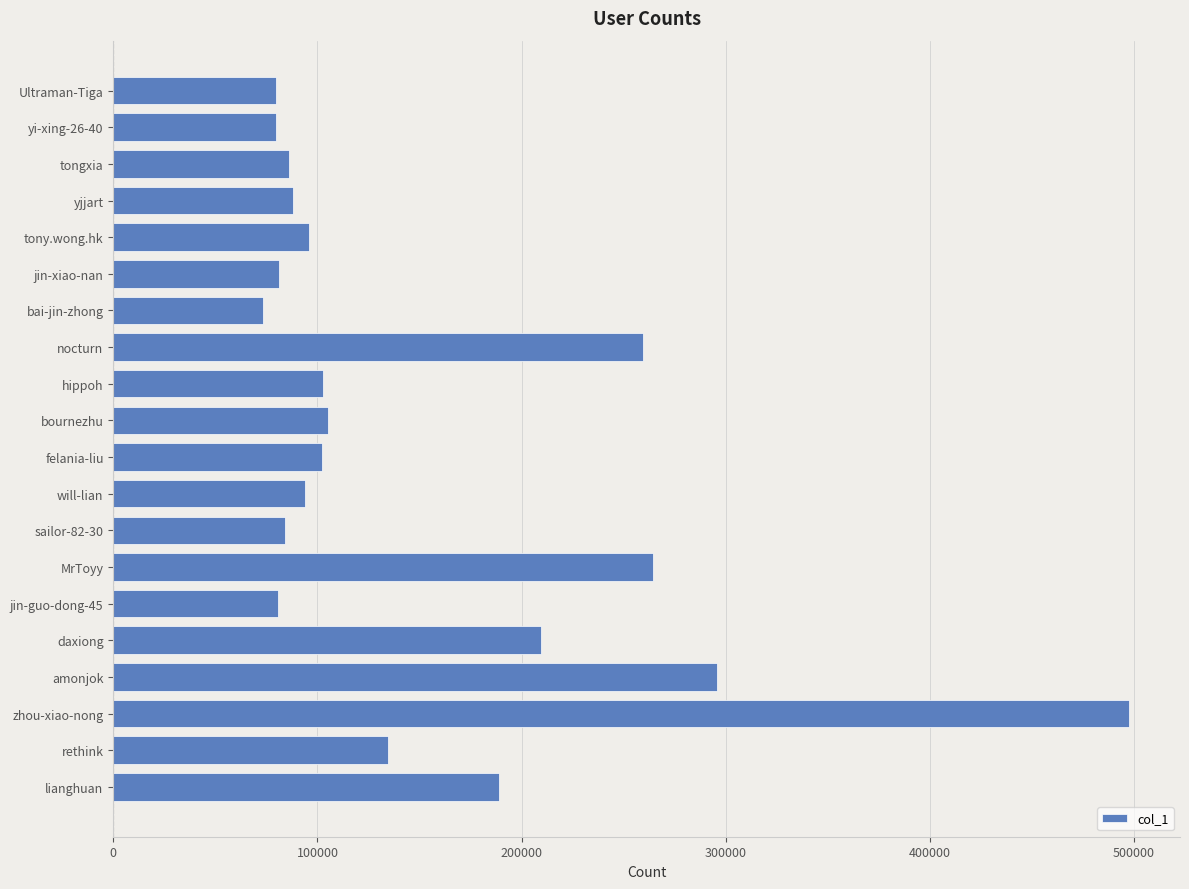

True or false: the data shows 331411 at daxiong.

False